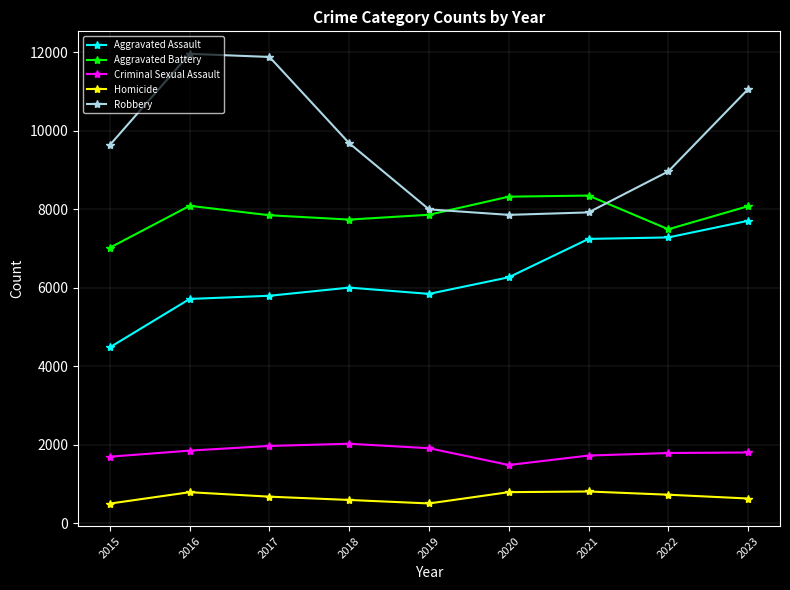

What are all the series names shown in the legend?

Aggravated Assault, Aggravated Battery, Criminal Sexual Assault, Homicide, Robbery